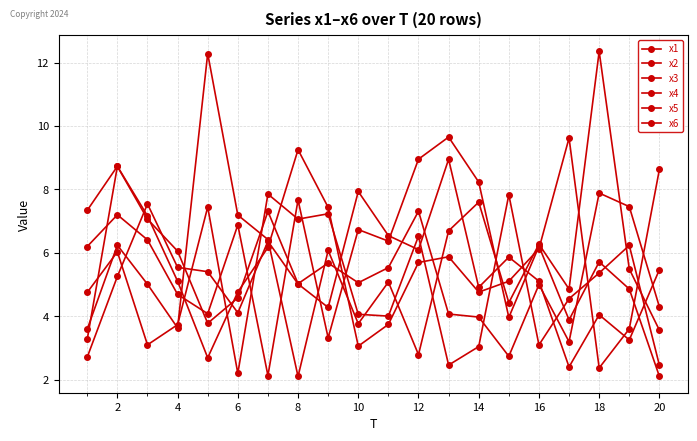

Count the number of categories in the chart.

20